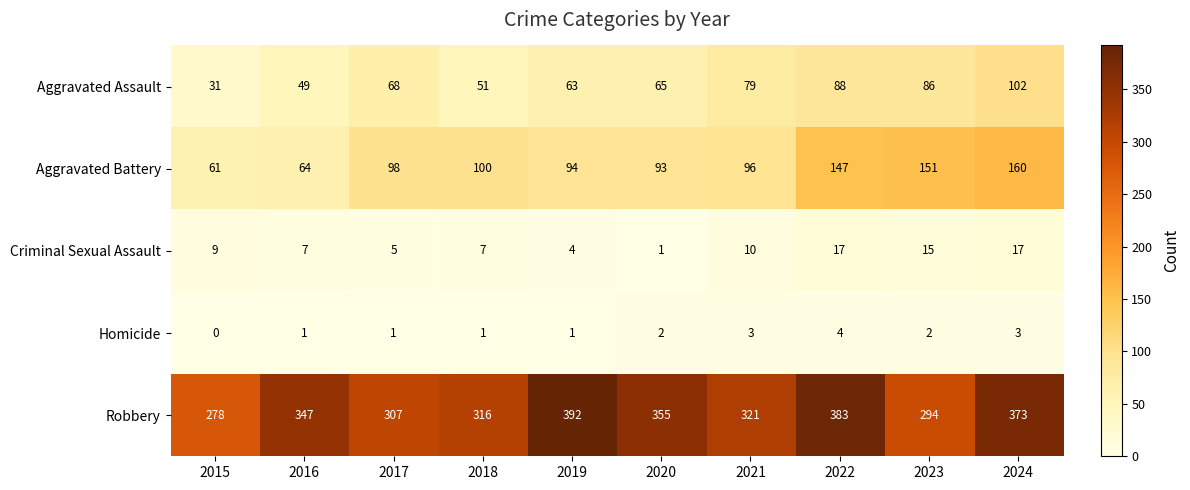

At how many categories does at least one series exceed 67?

10